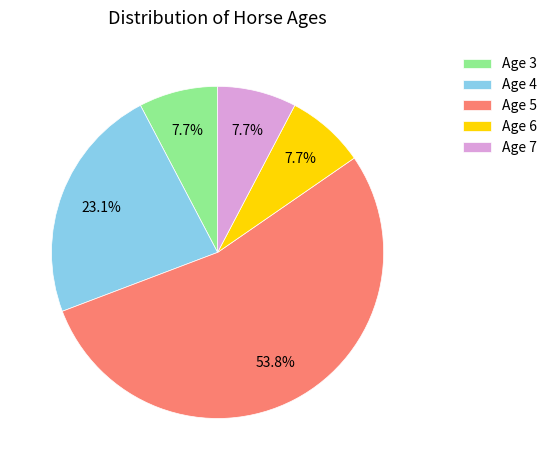

To the nearest percent, what portion does Age 3 represent?

8%